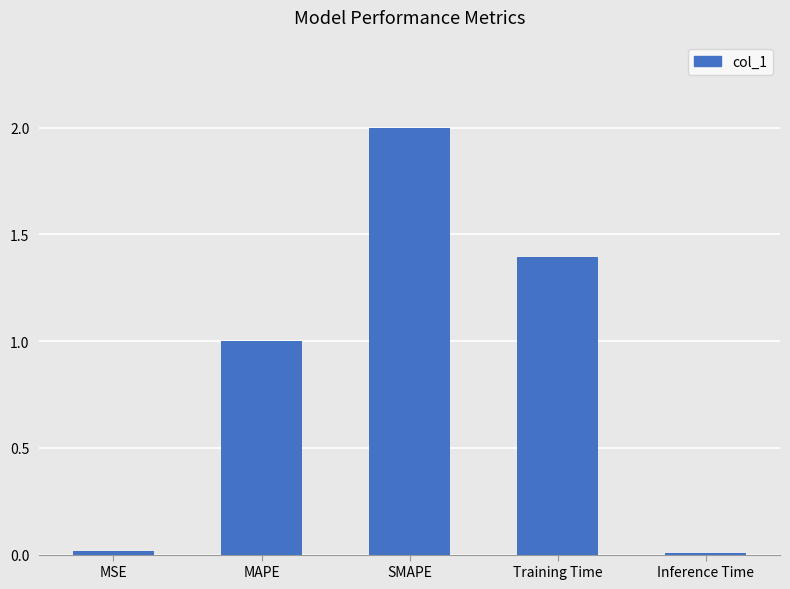

What is the difference between the values at SMAPE and Training Time?

0.6